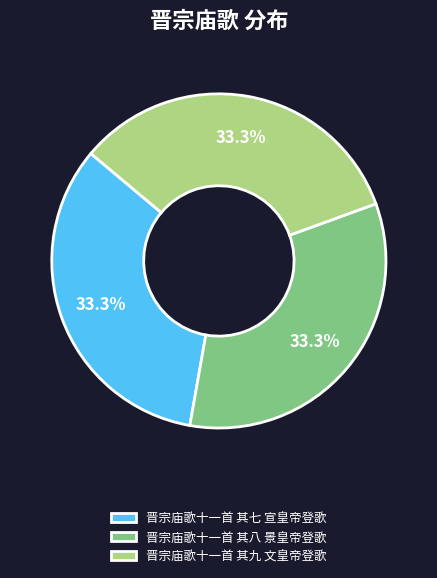

Does 晋宗庙歌十一首 其七 宣皇帝登歌 represent more than half of the total?

No